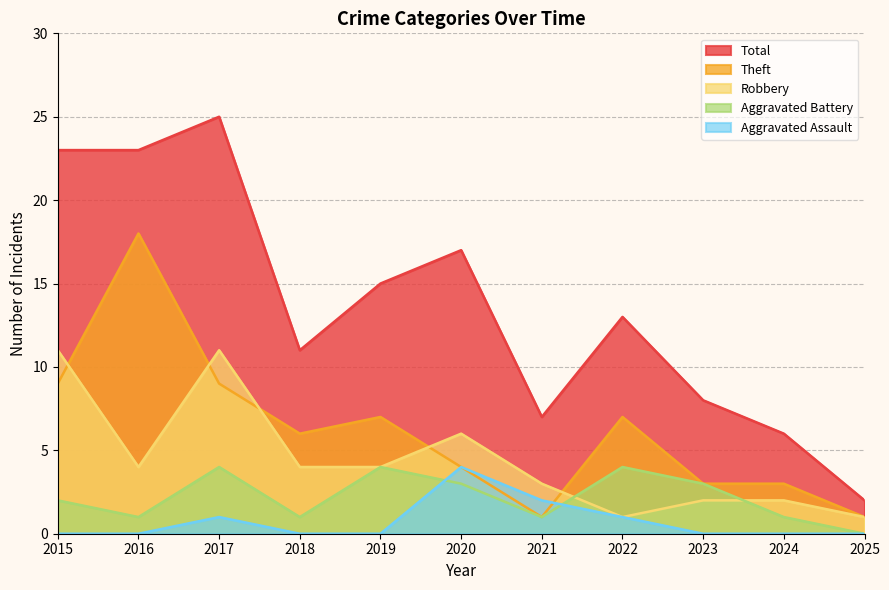

Reading left to right, extract all data points from this chart.

Aggravated Assault: 2015=0	2016=0	2017=1	2018=0	2019=0	2020=4	2021=2	2022=1	2023=0	2024=0	2025=0
Aggravated Battery: 2015=2	2016=1	2017=4	2018=1	2019=4	2020=3	2021=1	2022=4	2023=3	2024=1	2025=0
Robbery: 2015=11	2016=4	2017=11	2018=4	2019=4	2020=6	2021=3	2022=1	2023=2	2024=2	2025=1
Theft: 2015=9	2016=18	2017=9	2018=6	2019=7	2020=4	2021=1	2022=7	2023=3	2024=3	2025=1
Total: 2015=23	2016=23	2017=25	2018=11	2019=15	2020=17	2021=7	2022=13	2023=8	2024=6	2025=2